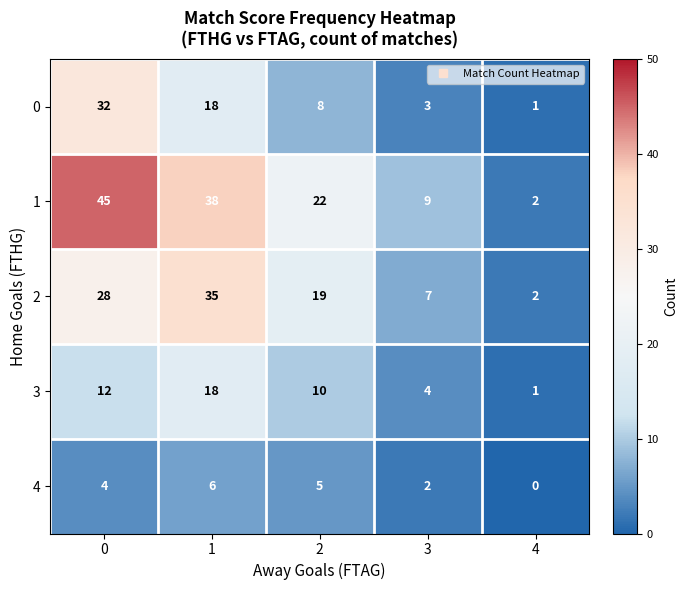

What is the approximate value of 3 at 2?

10